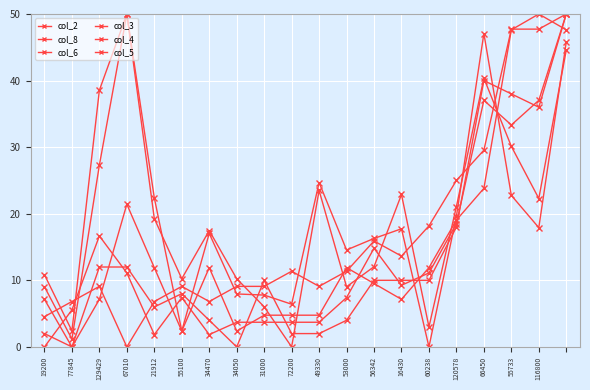

In col_6, how many points are lower than both neighbors (excluding endpoints)?

4